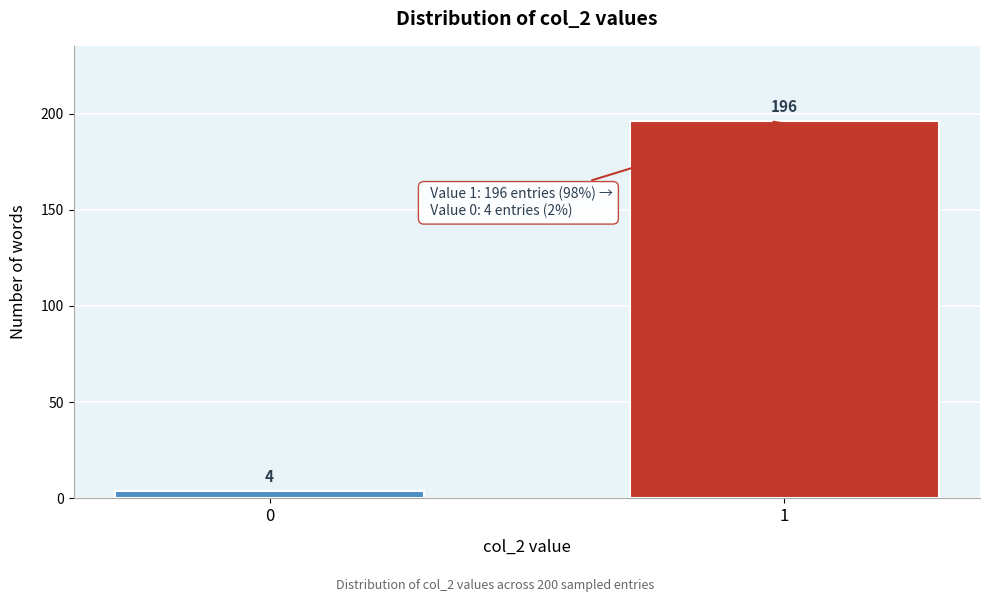

Reading left to right, transcribe all the data shown in this chart.

0=4	1=196